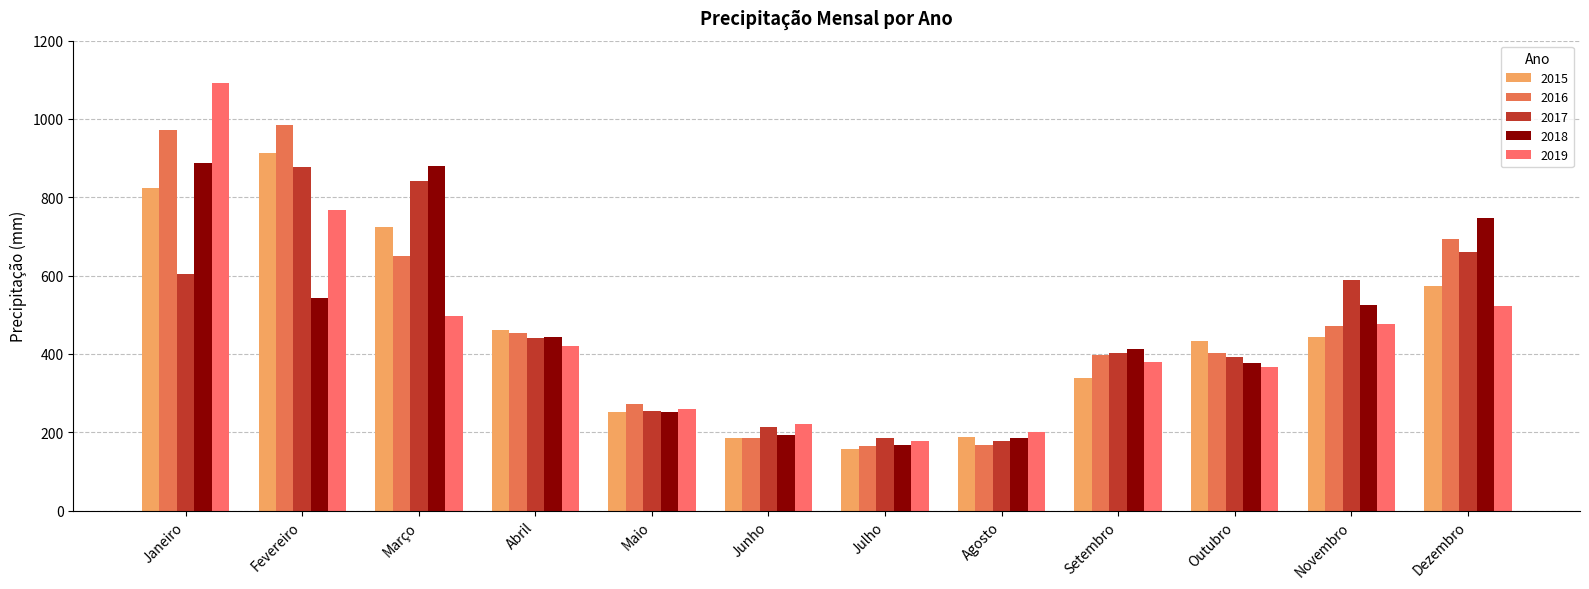

What is the average value of the 2016 series?

484.6